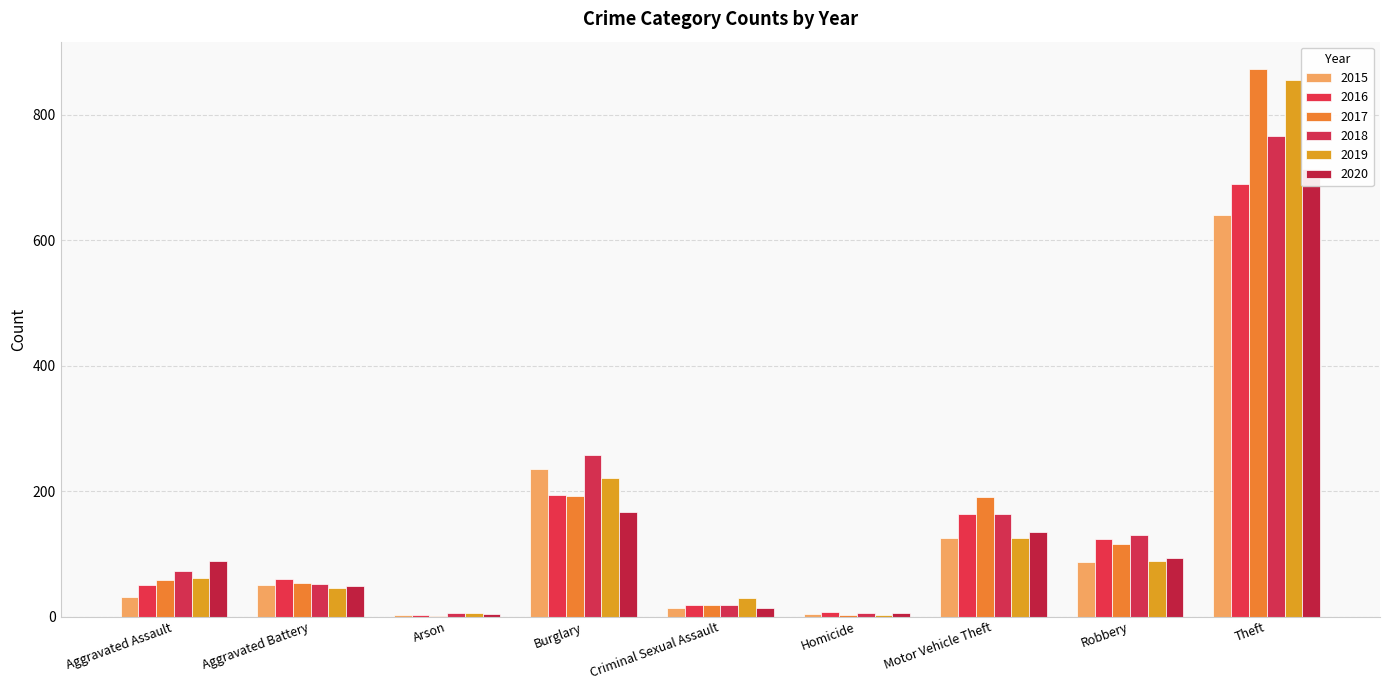

What is the label of the 6th bar from the right?

Burglary